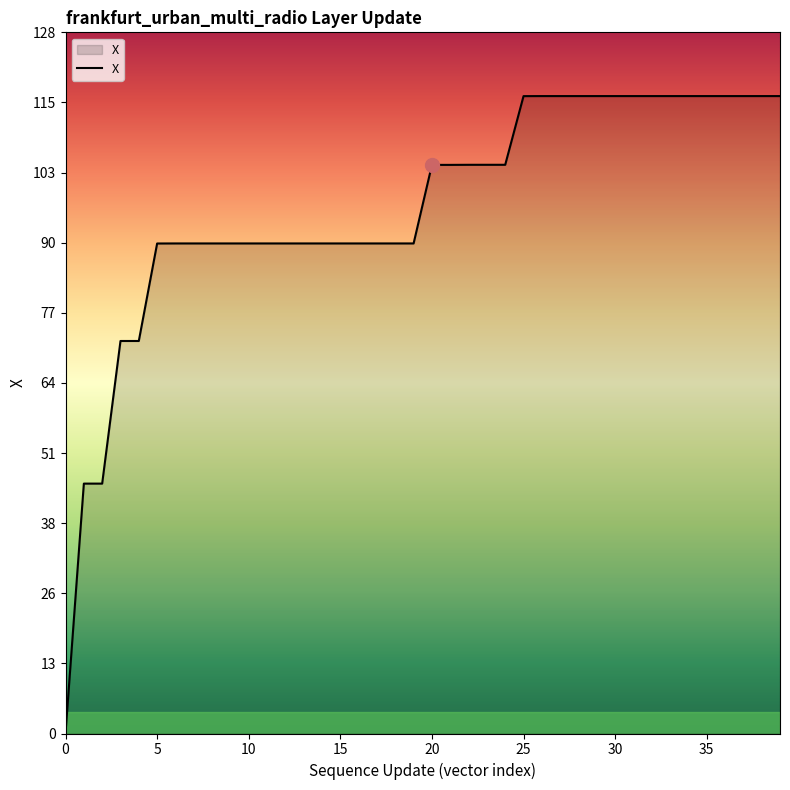

What is the difference between the maximum and minimum values?

116.4